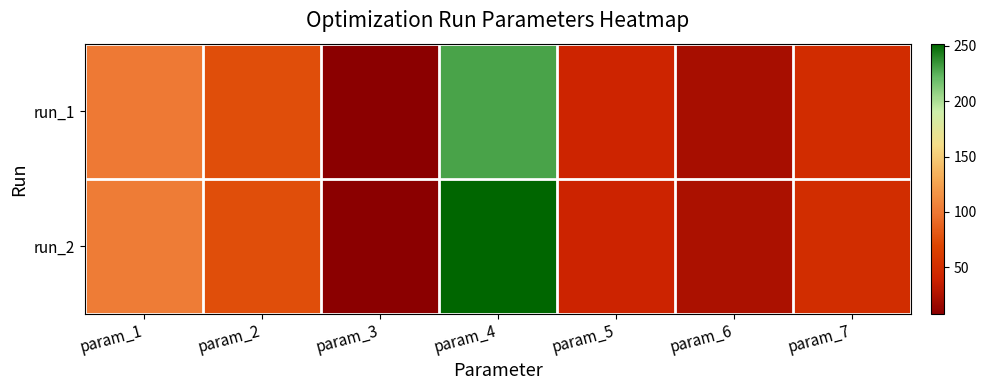

Reading right to left, transcribe all the data shown in this chart.

run_1: param_7=48.4	param_6=22.0	param_5=40.9	param_4=230.0	param_3=7.8	param_2=75.4	param_1=100.6
run_2: param_7=48.9	param_6=23.9	param_5=39.5	param_4=252.1	param_3=8.2	param_2=75.5	param_1=102.3